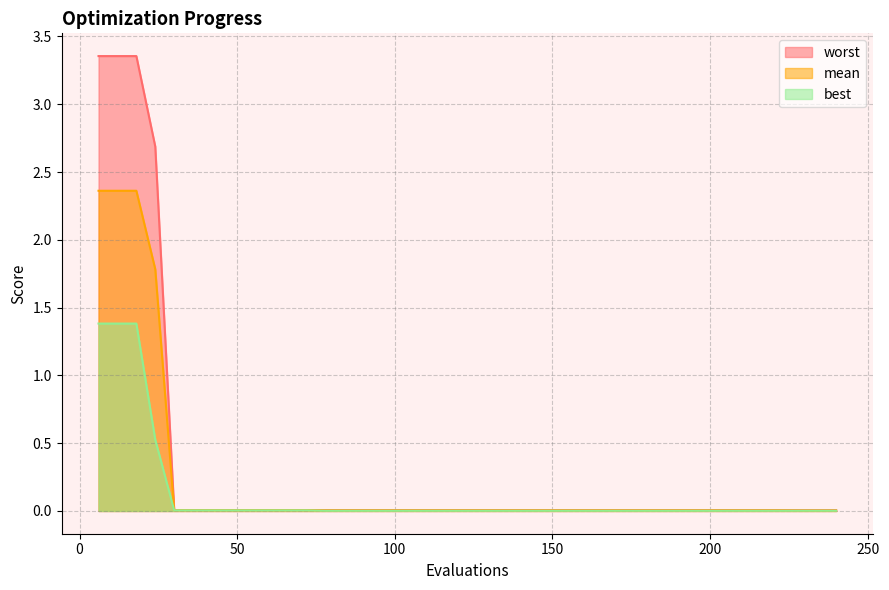

Which series has the largest range (max minus min)?

worst